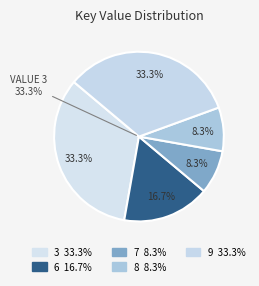

How many slices are in this pie chart?

5